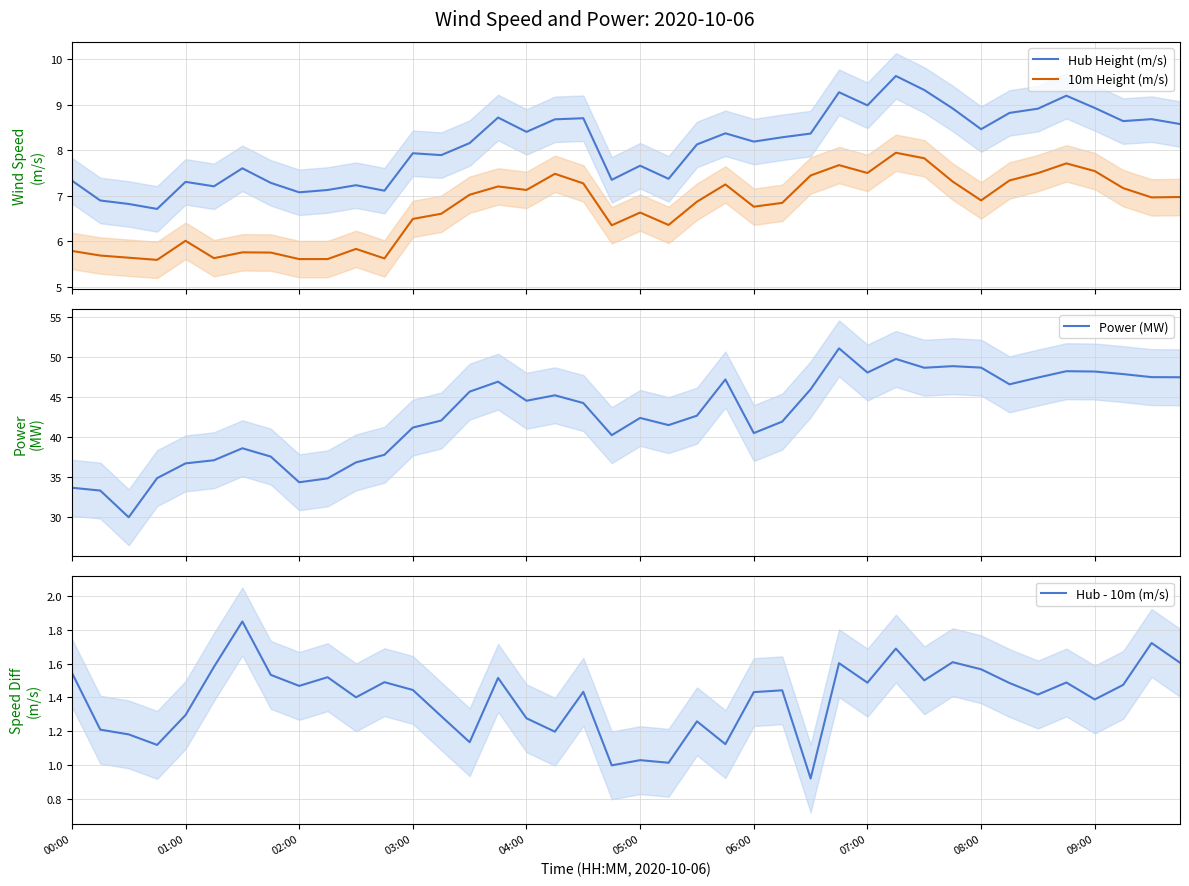

What is the highest value of the Hub Height (m/s) series?

9.6